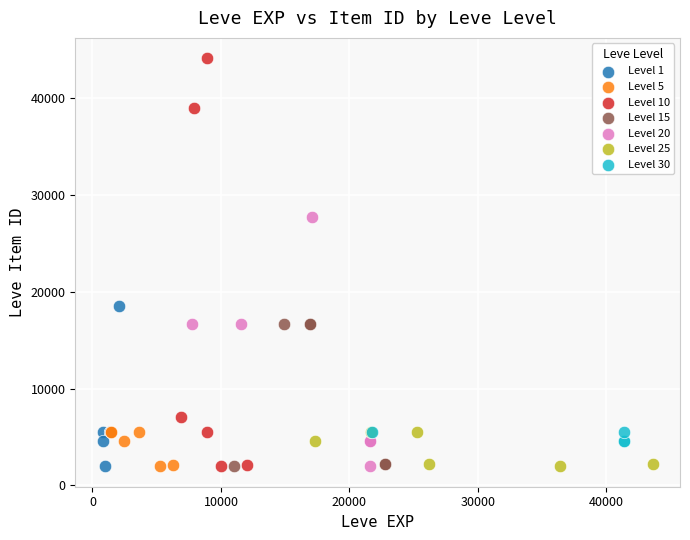

Which series has the widest spread of Y values?

Level 10